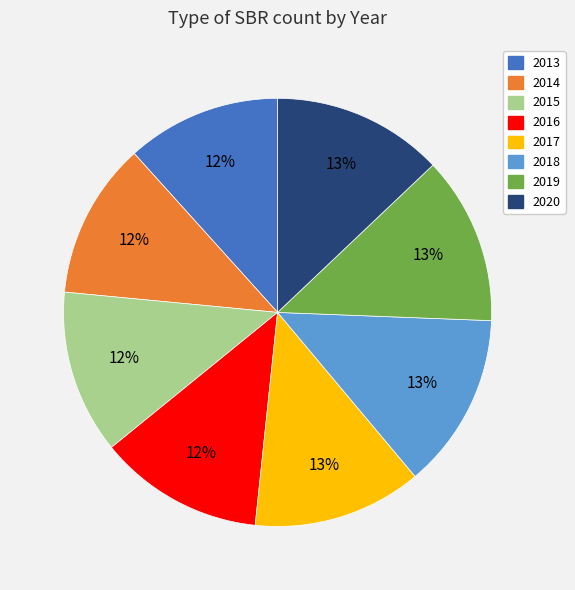

Is there a majority slice in this chart?

No